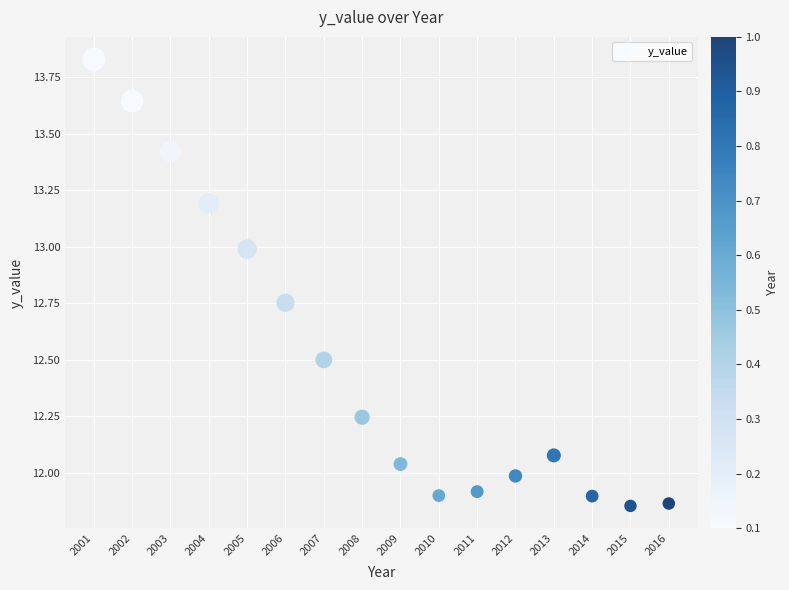

What is the range of X values (max minus min)?

15.0